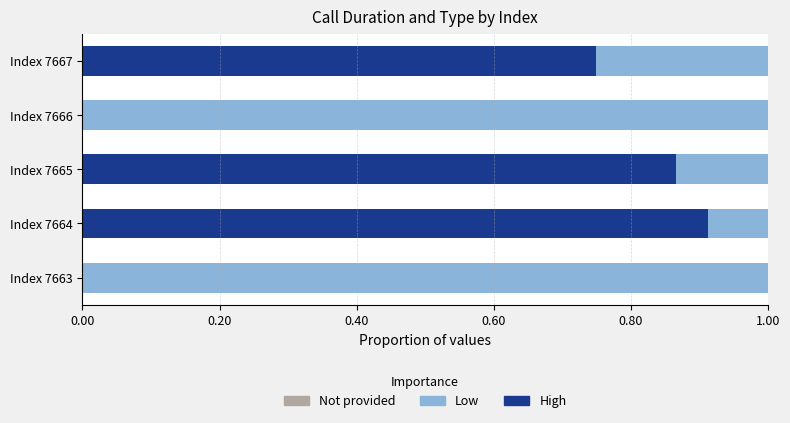

What is the sum of the High values at Index 7665 and Index 7667?

1.6